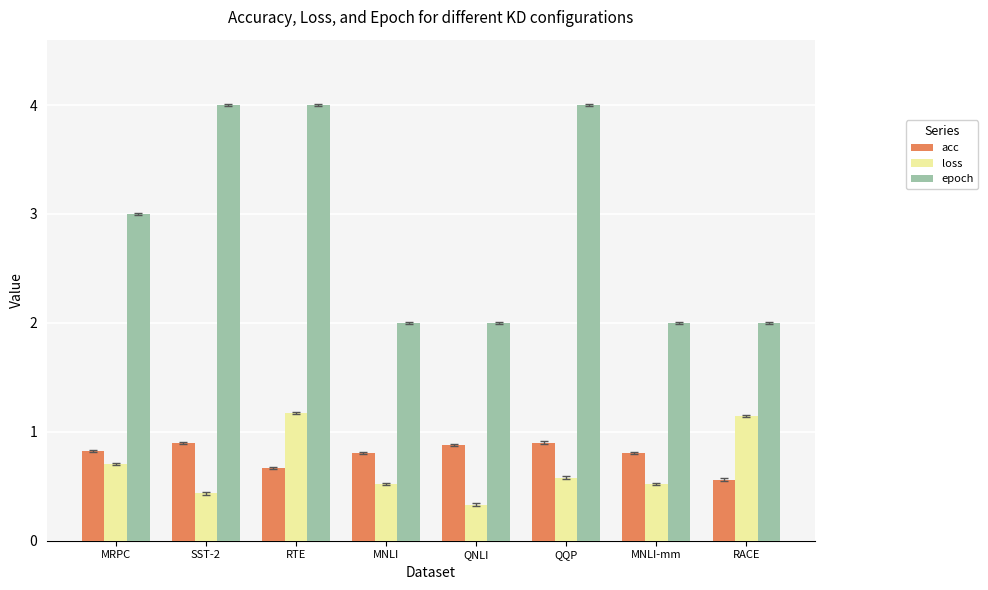

What is the label of the 1st bar from the right?

RACE